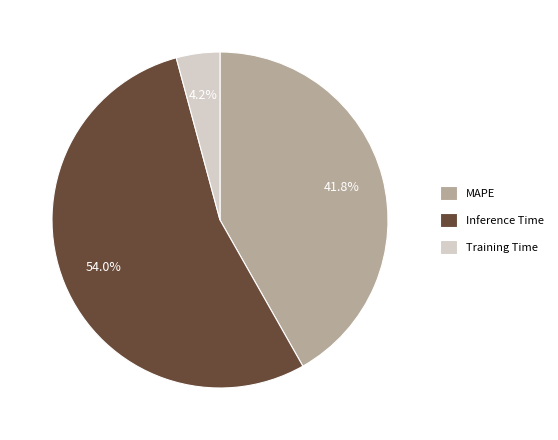

How many slices are in this pie chart?

3